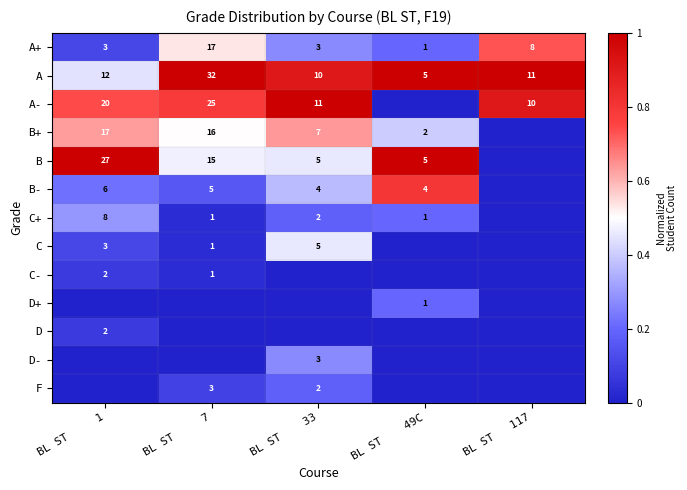

At which label is A closest to 18?

BL ST     1